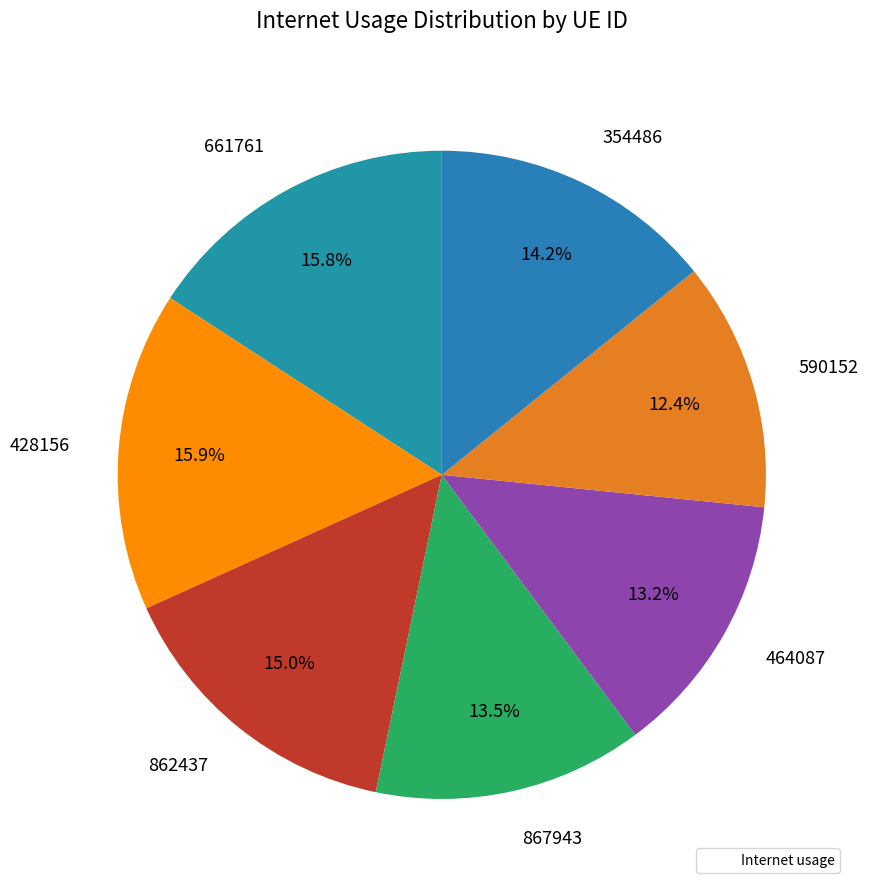

To the nearest percent, what is the difference between the largest and smallest slice percentages?

4%